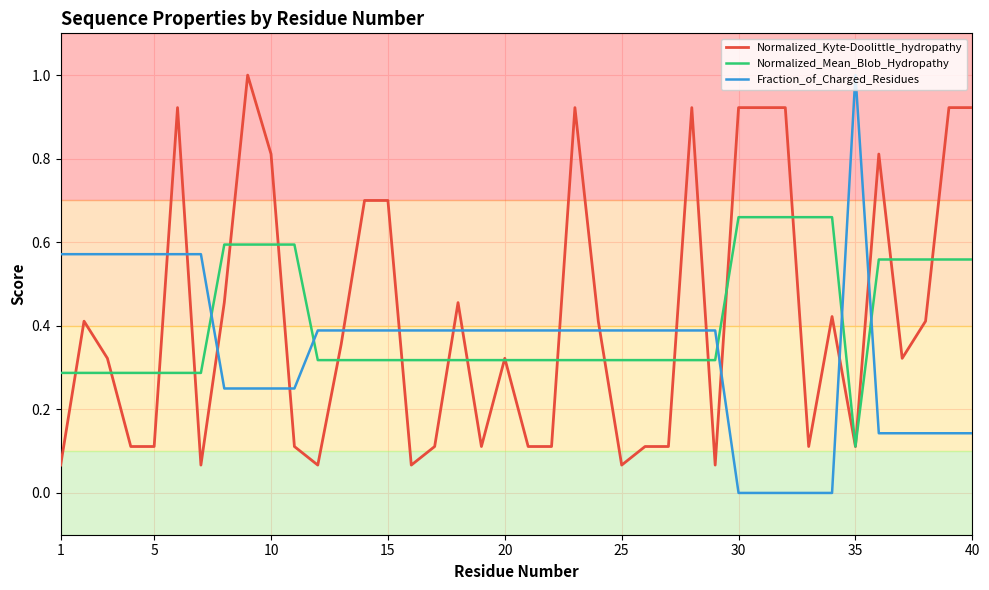

What is the maximum value shown in the chart?

1.0